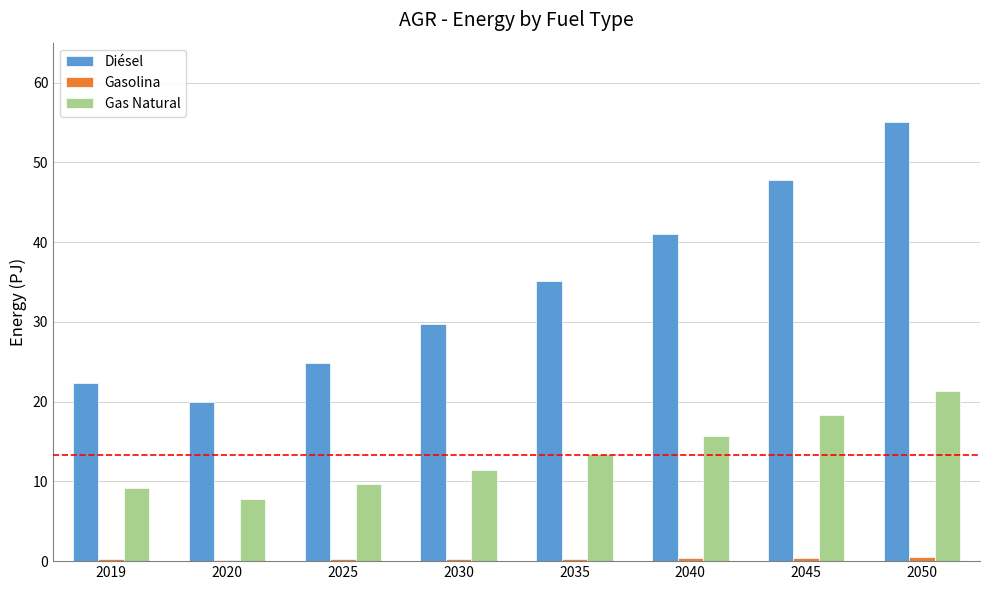

Which series has the largest range (max minus min)?

Diésel